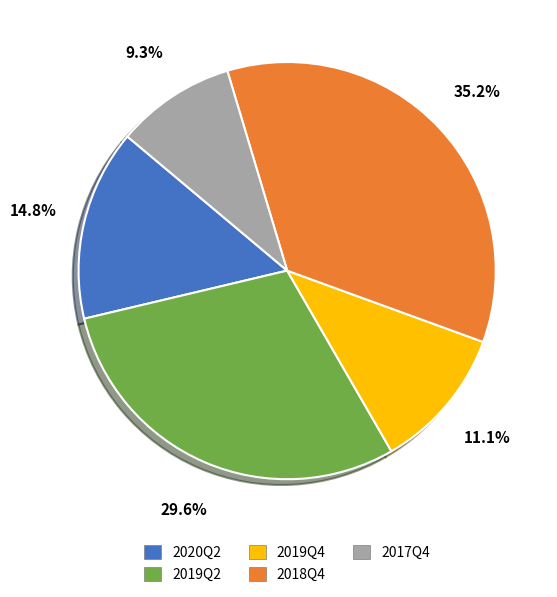

True or false: 2018Q4 accounts for 35% of the total.

True